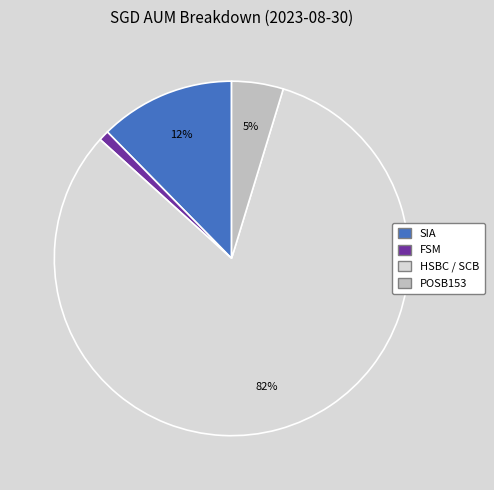

To the nearest percent, what is the difference between the HSBC / SCB and FSM slice percentages?

81%